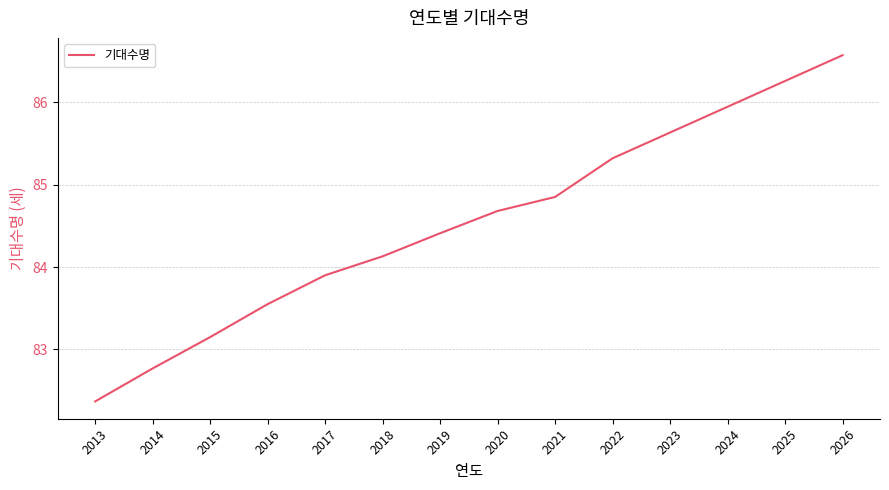

What is the change in value from 2017 to 2018?

+0.2